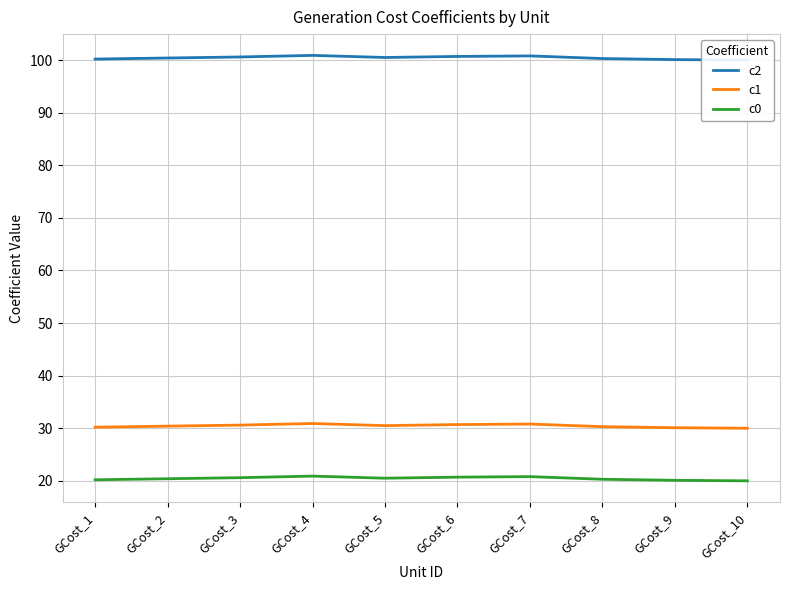

True or false: c0 and c2 cross at least once.

False